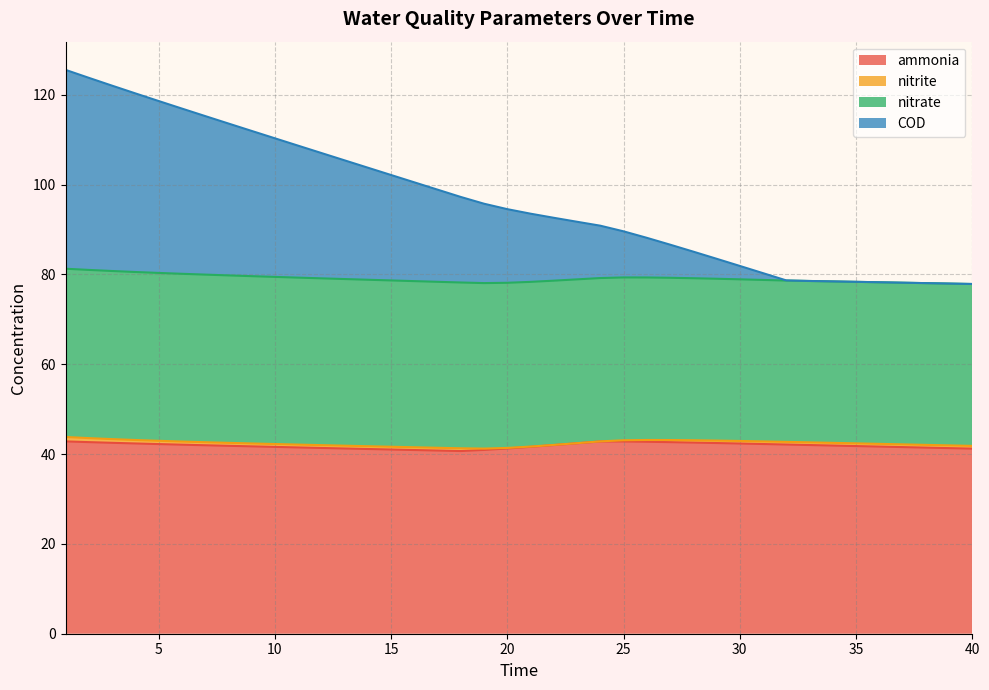

The value of COD at 14 is 103.8. True or false?

True